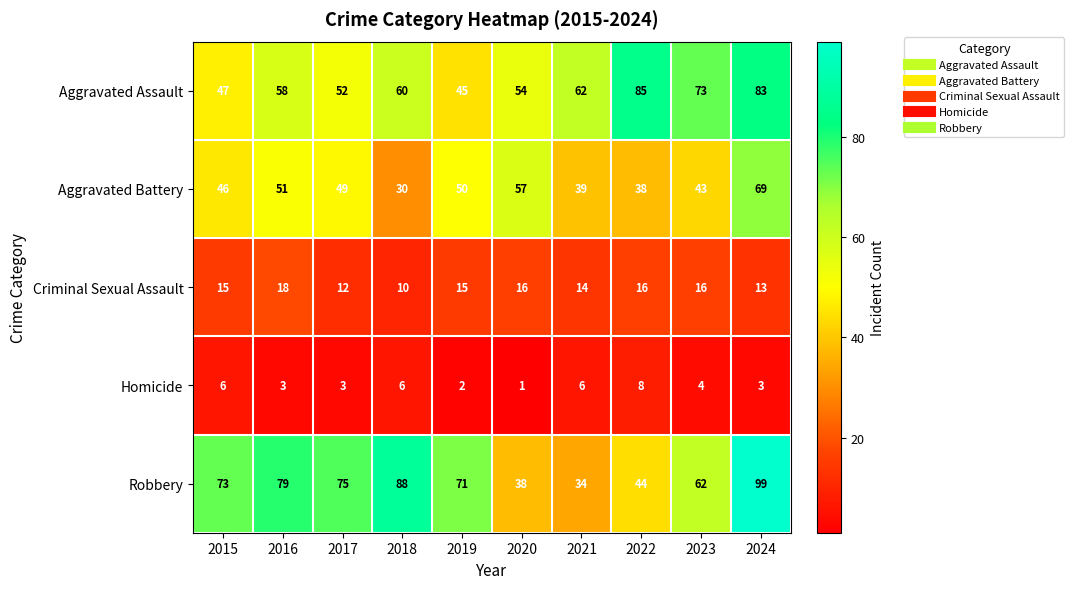

At which category does the chart reach its peak across all series?

2024